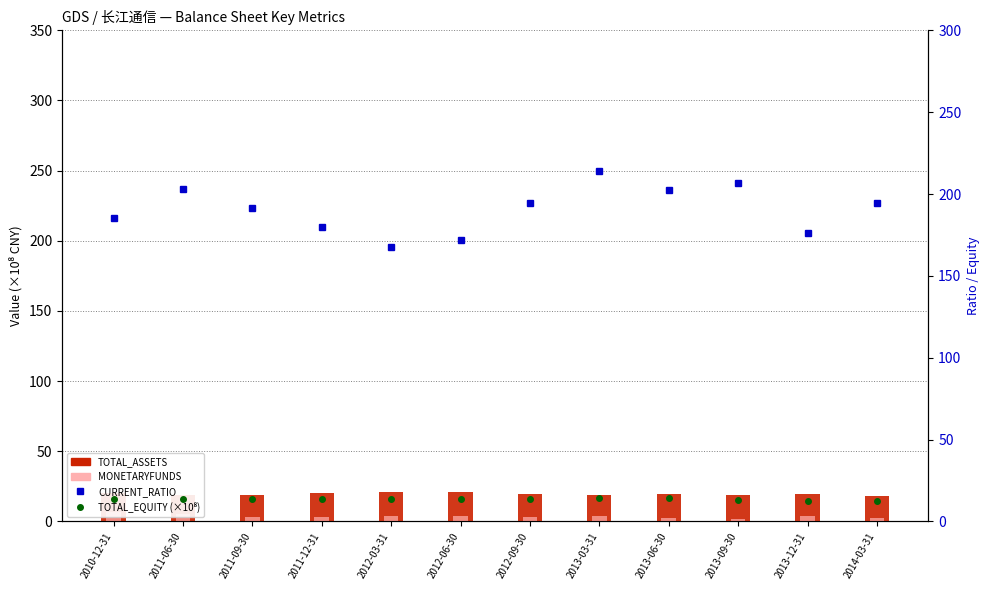

What is the maximum value for TOTAL_ASSETS?

21.2